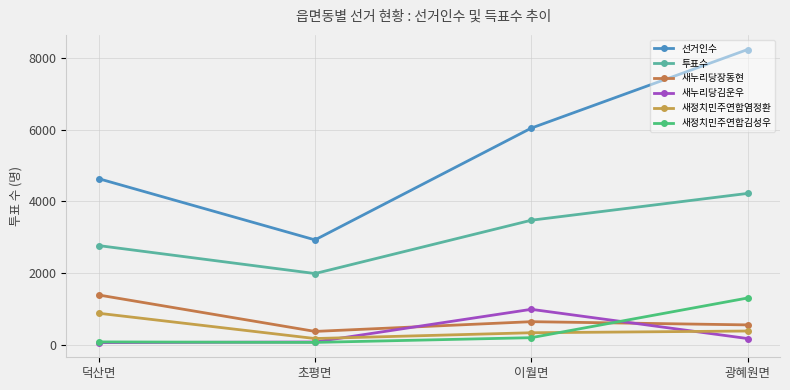

What is the difference between the maximum and minimum values in the 새정치민주연합염정환 series?

706